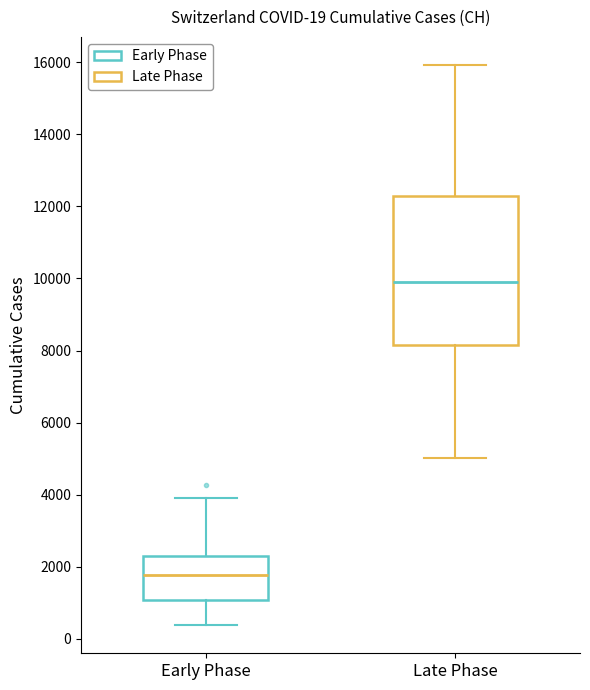

Comparing the boxes themselves (not the whiskers), which one is the tallest?

Late Phase